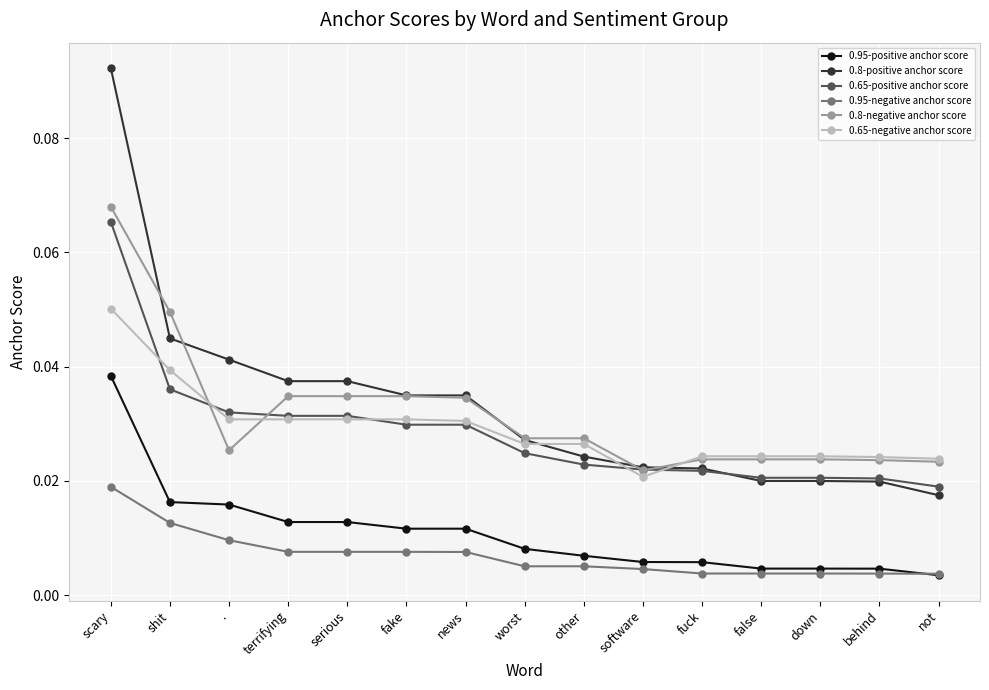

At which label does 0.95-negative anchor score reach its peak?

scary